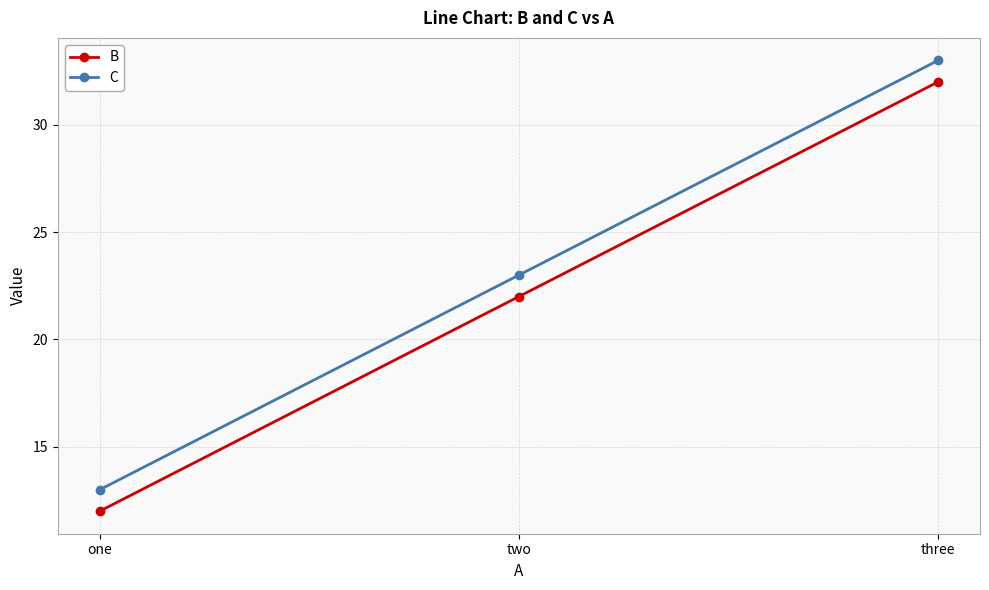

What value does the C series have at two, to the nearest 10?

20